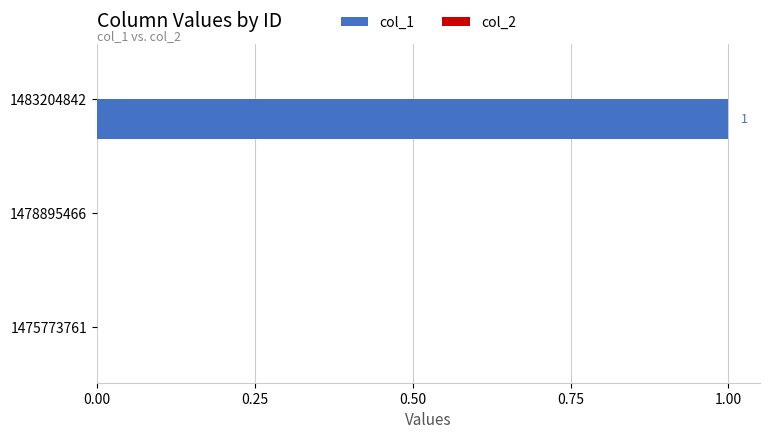

True or false: the data shows 1 at 1478895466.

False